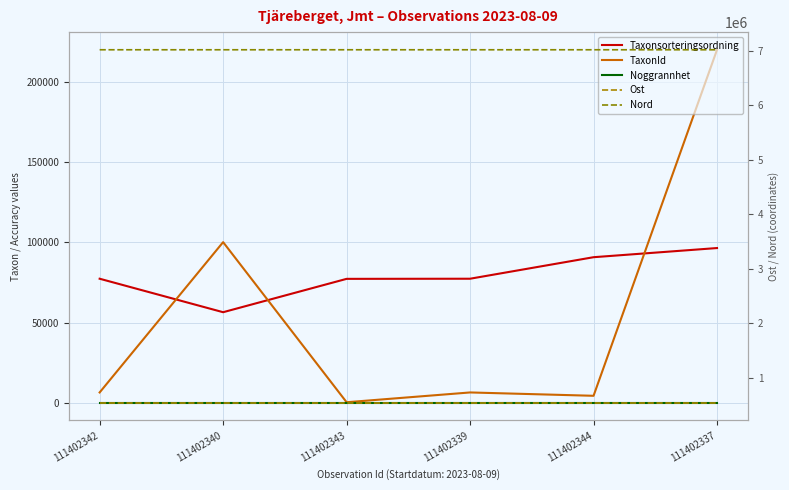

How many lines are shown in the chart?

5